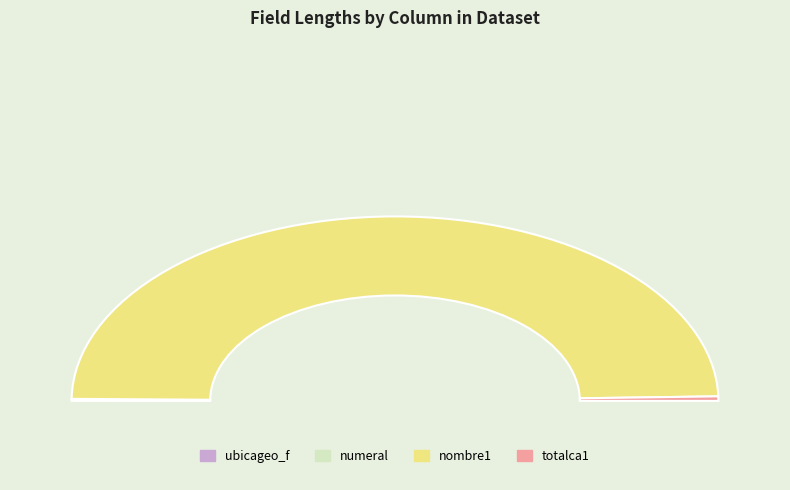

Rank the categories by value from highest to lowest.

nombre1, totalca1, ubicageo_f, numeral